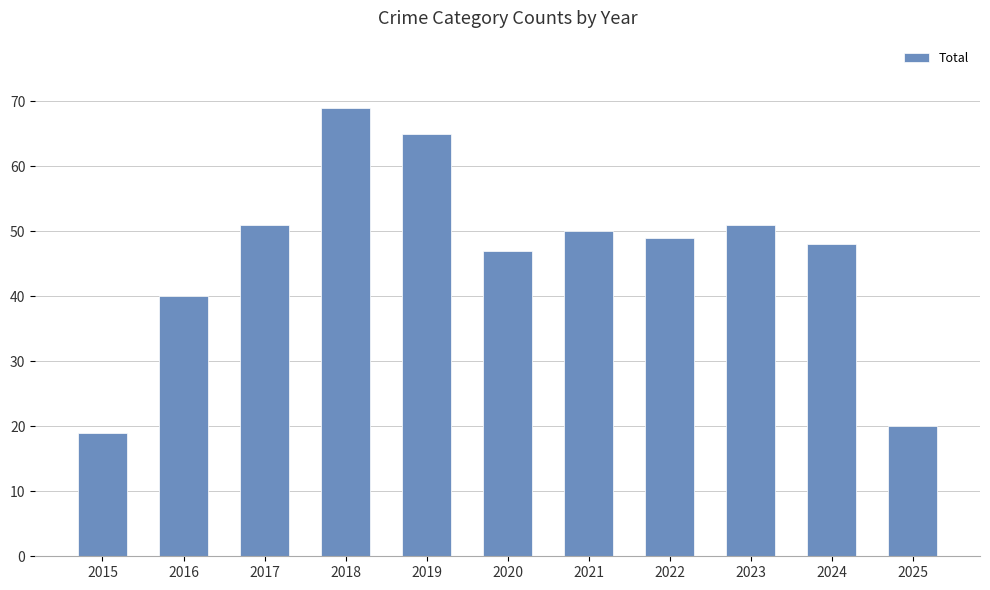

What is the value of the 2nd bar from the left?

40